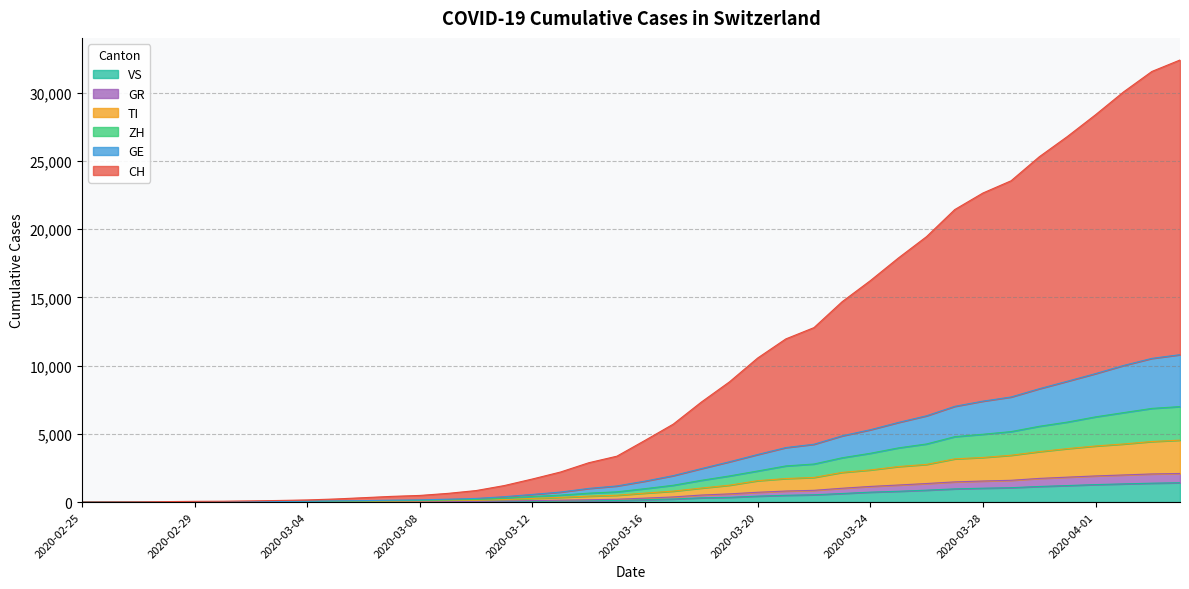

What is the value of the CH point at the 9th from the left?

157